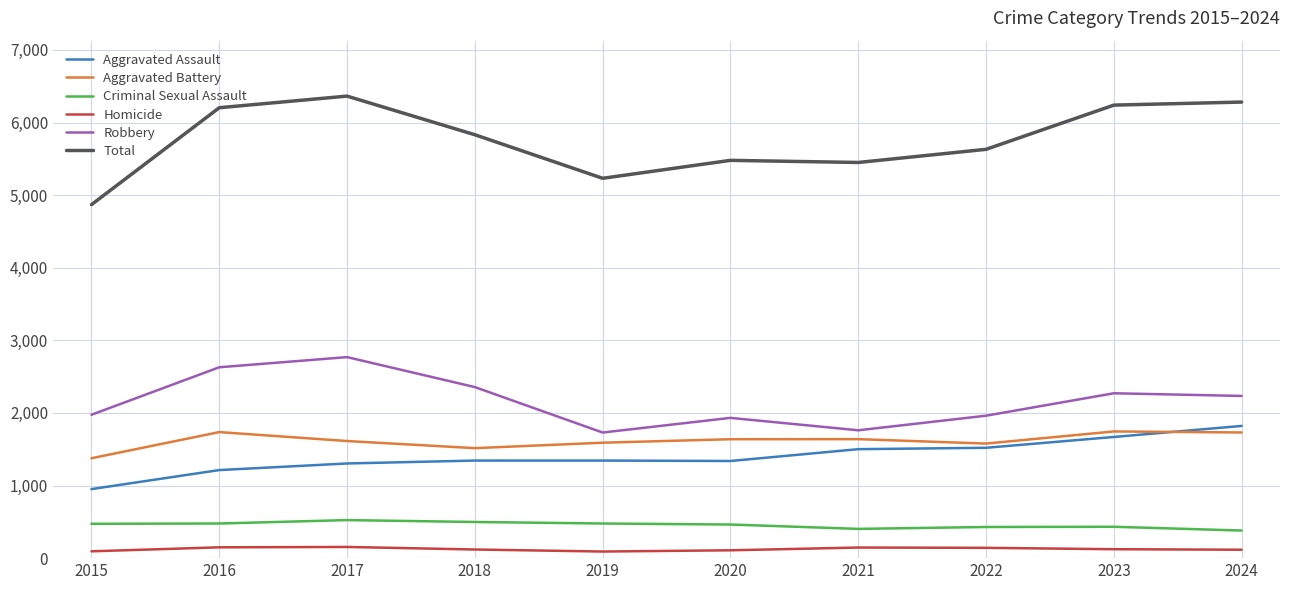

True or false: Total and Aggravated Battery cross at least once.

False